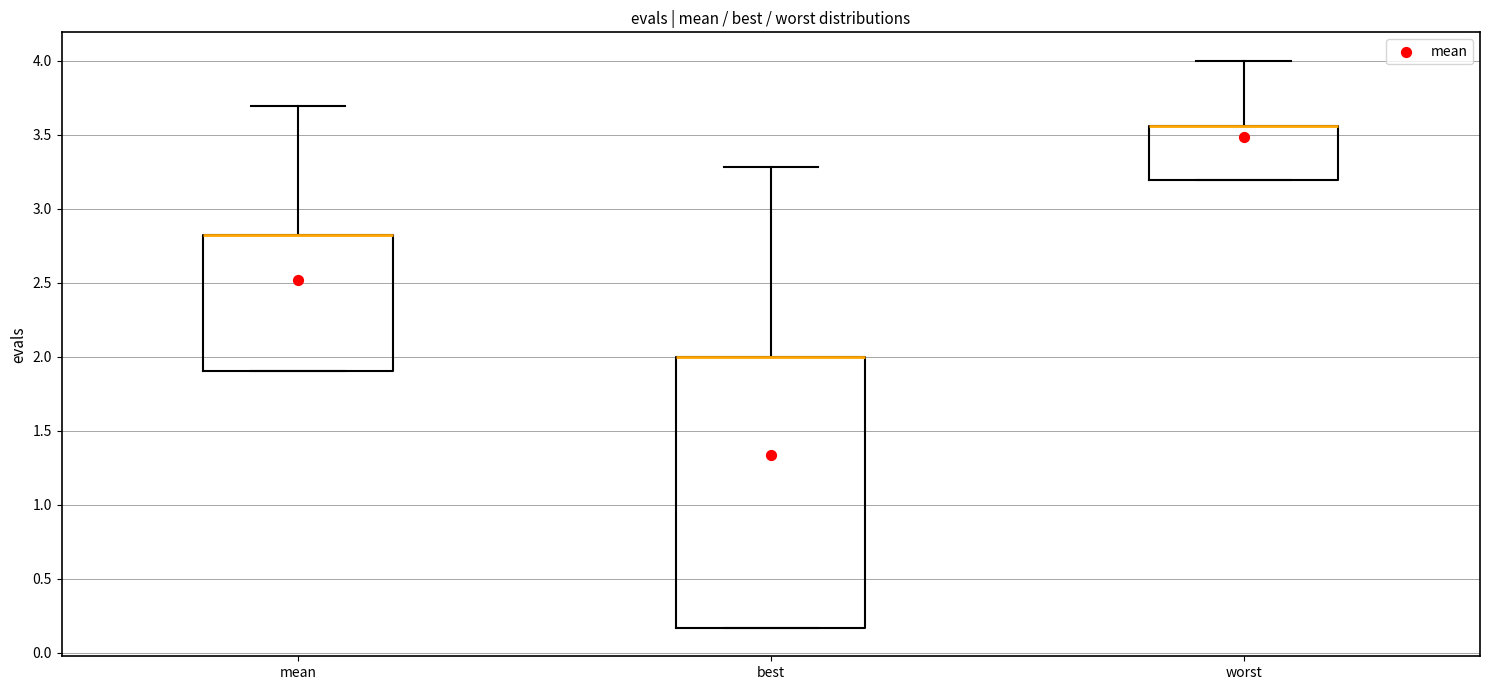

Reading left to right, read every box against the y-axis: the position of its median line, the range the box covers, and the ends of its whiskers. The values are not printed on the chart, so give them approximately, as read against the axis.

mean: median 2.80 (drawn on the box's upper edge), box 1.90 to 2.80, whiskers 1.90 to 3.70
best: median 2.00 (drawn on the box's upper edge), box 0.15 to 2.00, whiskers 0.15 to 3.30
worst: median 3.55 (drawn on the box's upper edge), box 3.20 to 3.55, whiskers 3.20 to 4.00